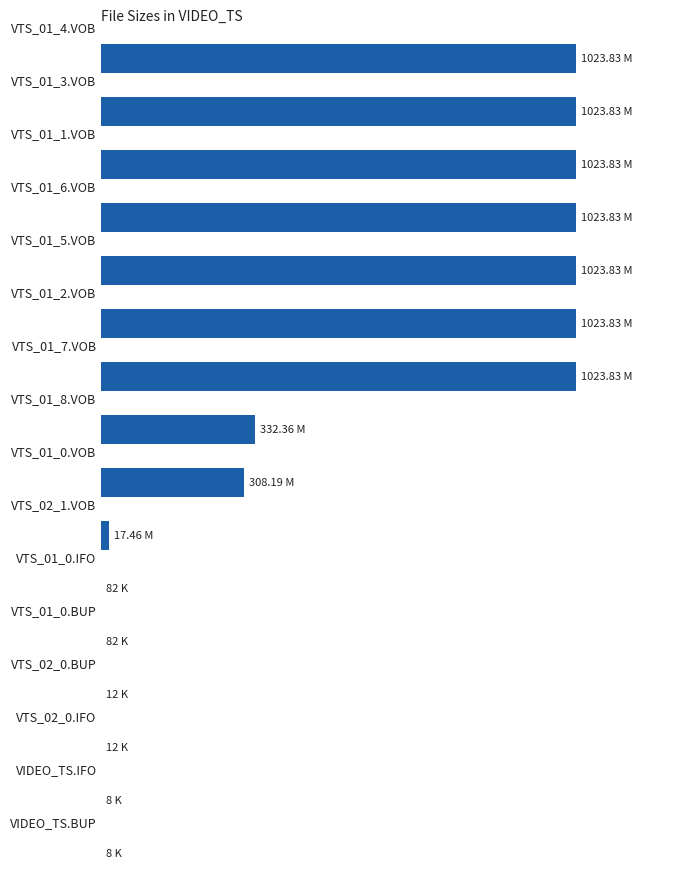

Are the bars horizontal?

Yes